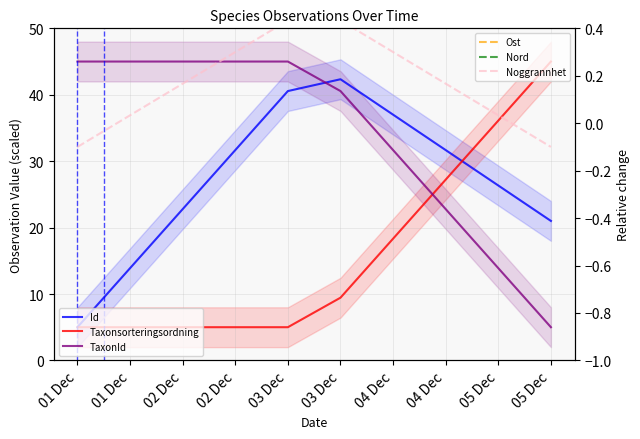

Reading left to right, list all the values displayed in this chart.

Id: 5.0	13.9	22.8	31.7	40.6	42.3	37.0	31.7	26.3	21.0
Taxonsorteringsordning: 5.0	5.0	5.0	5.0	5.0	9.4	18.3	27.2	36.1	45.0
TaxonId: 45.0	45.0	45.0	45.0	45.0	40.6	31.7	22.8	13.9	5.0
Ost: 0.5	0.5	0.5	0.5	0.5	0.5	0.5	0.5	0.5	0.5
Nord: 0.5	0.5	0.5	0.5	0.5	0.5	0.5	0.5	0.5	0.5
Noggrannhet: -0.1	0.0	0.2	0.3	0.4	0.4	0.3	0.2	0.0	-0.1